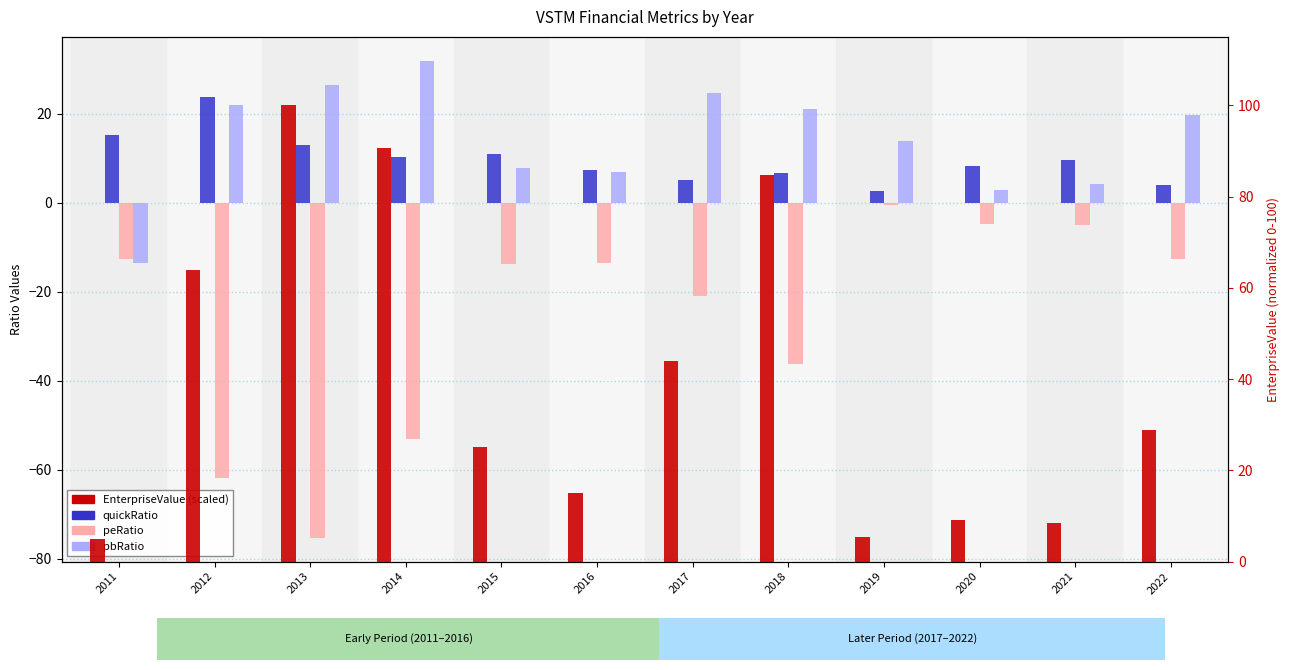

What are all the series names shown in the legend?

quickRatio, peRatio, pbRatio, EnterpriseValue (scaled)